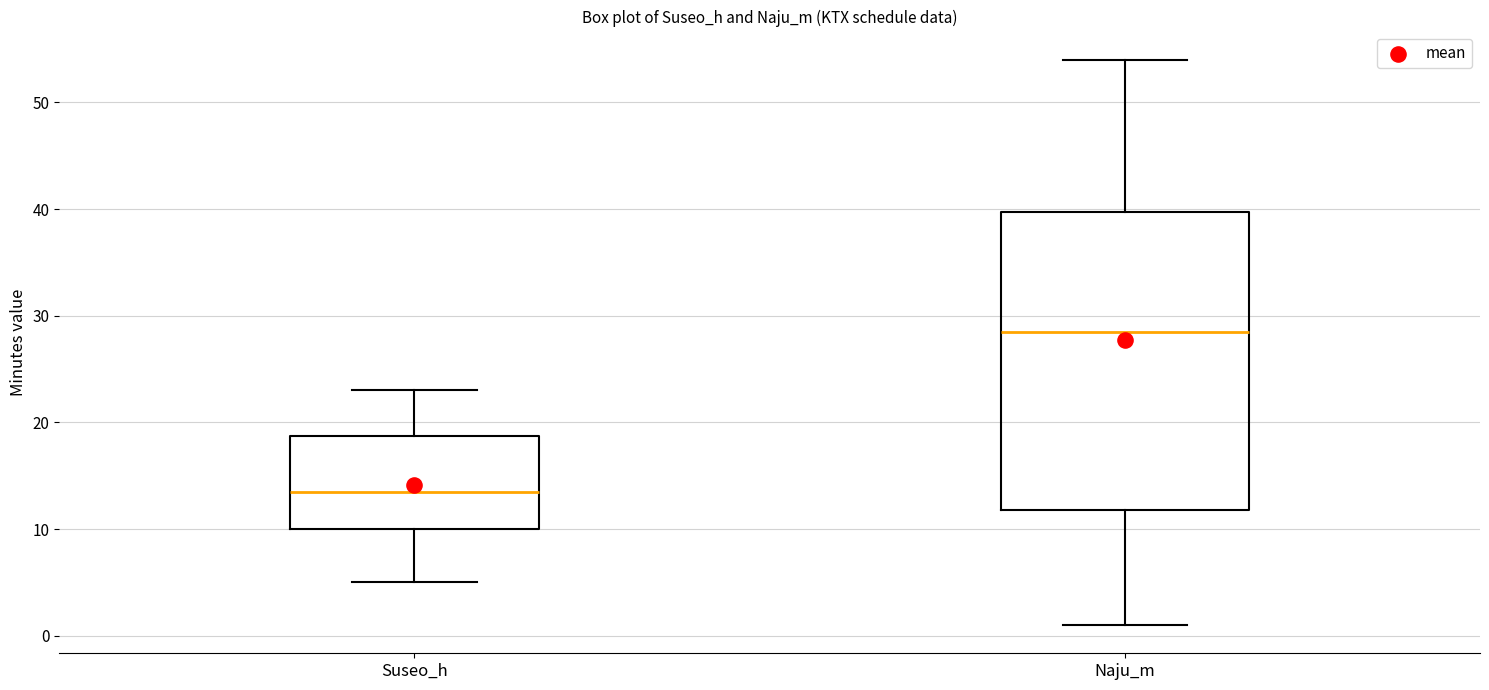

Comparing the boxes themselves (not the whiskers), which one is the tallest?

Naju_m